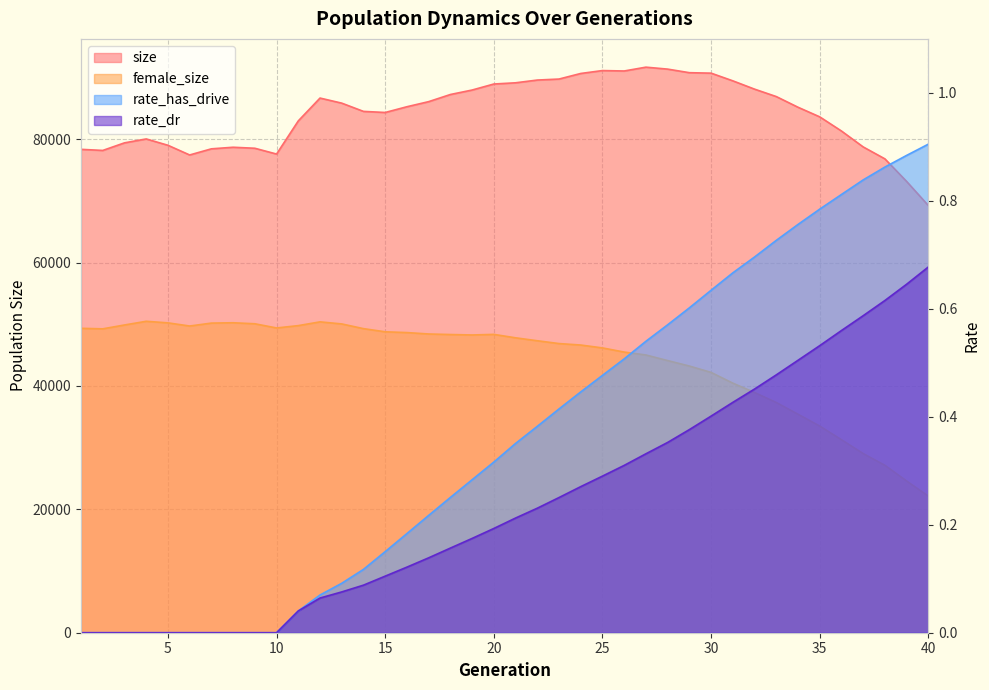

What is the minimum value for size?

69235.0